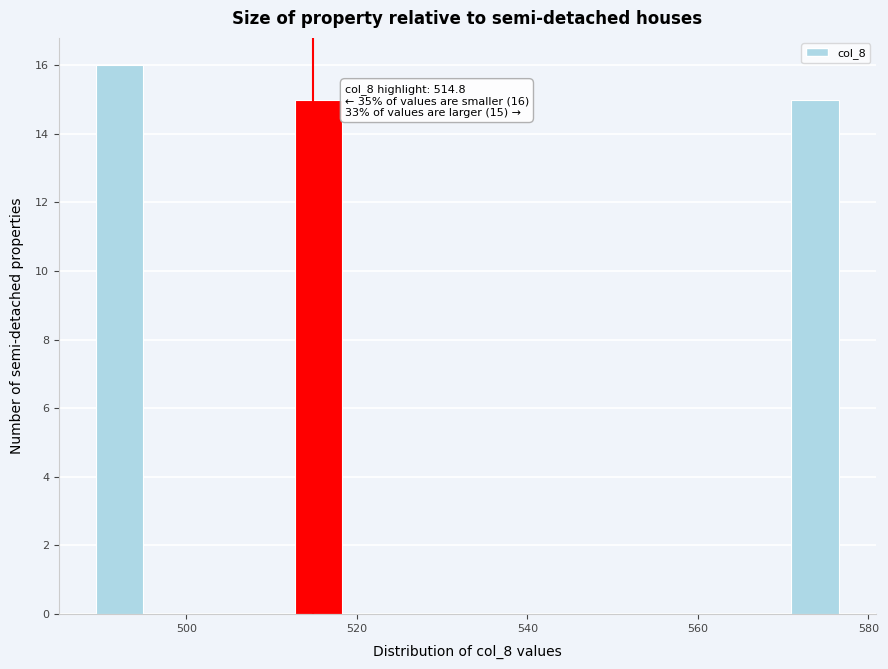

Around what value on the x-axis is the tallest bar? Give the approximate position of its centre, as read against the axis.

492